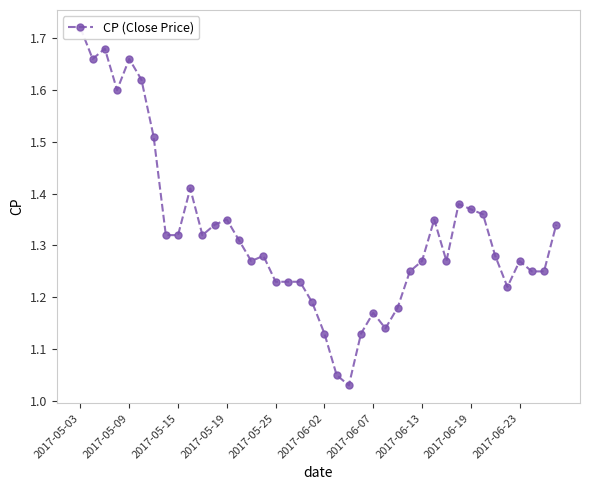

What is the approximate value at 10?

1.3